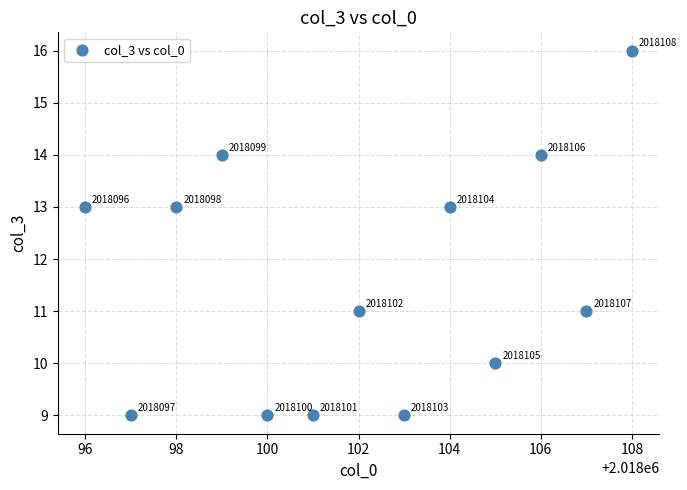

What is the range of X values (max minus min)?

12